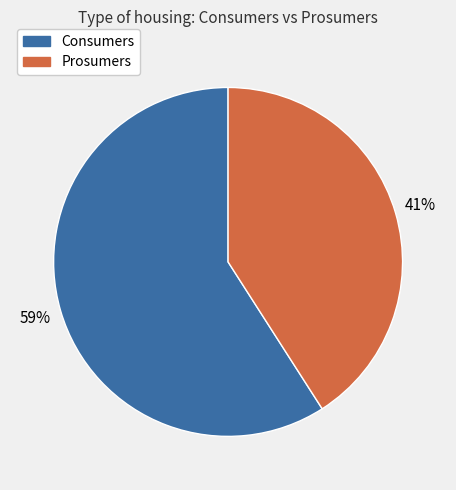

How many slices are in this pie chart?

2